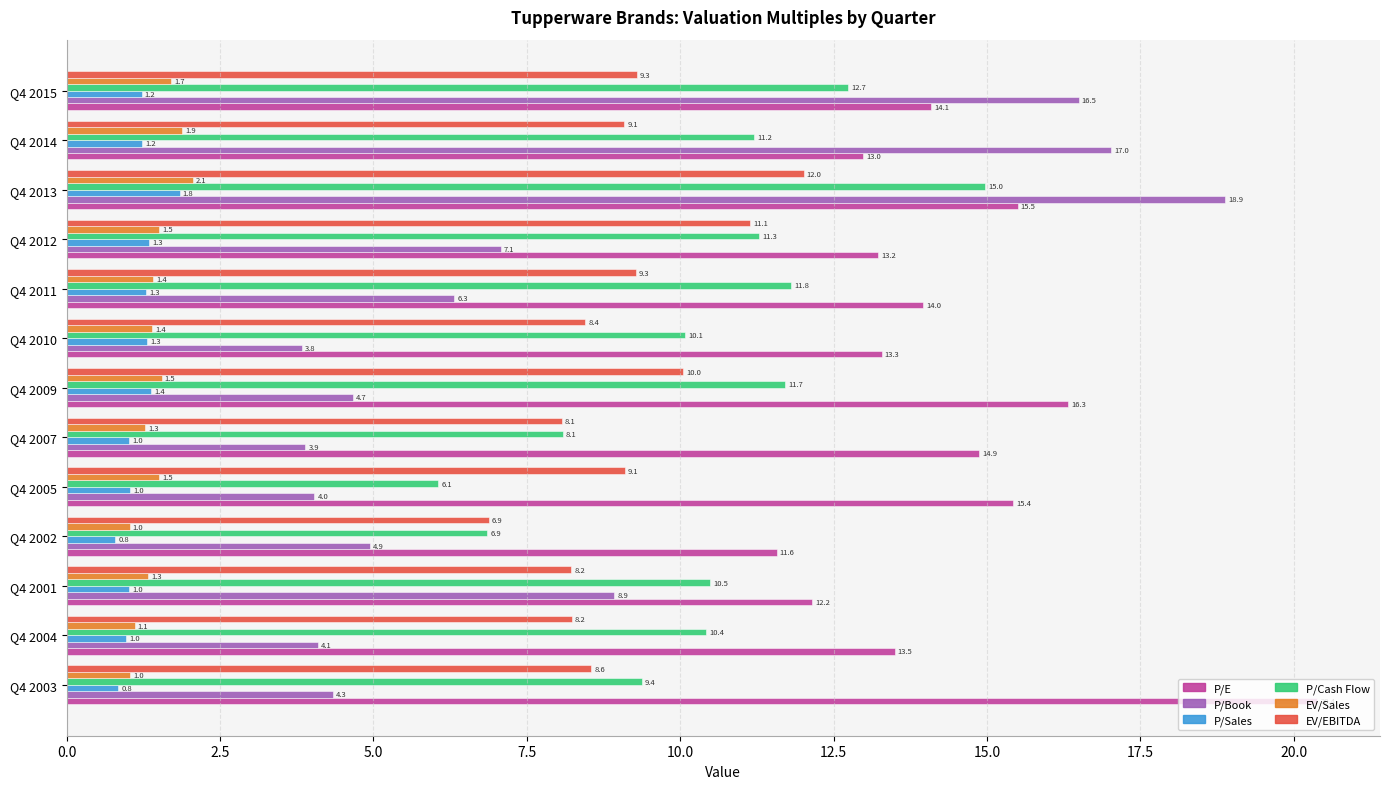

What is the spread (max minus min) of values at Q4 2010?

12.0